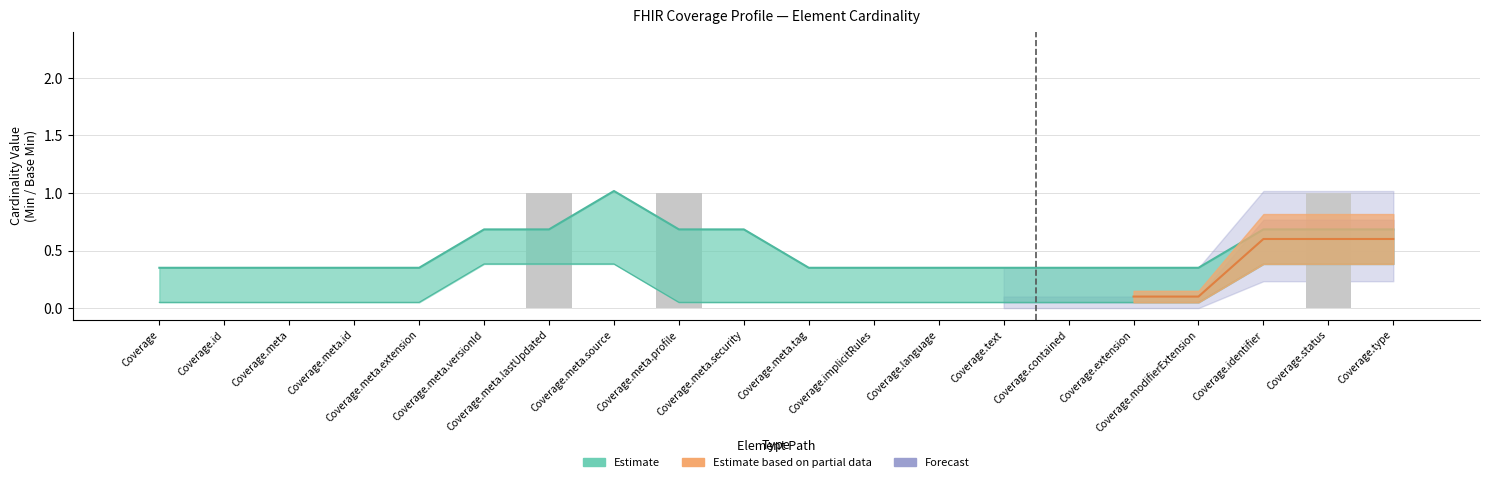

Count the number of categories in the chart.

20